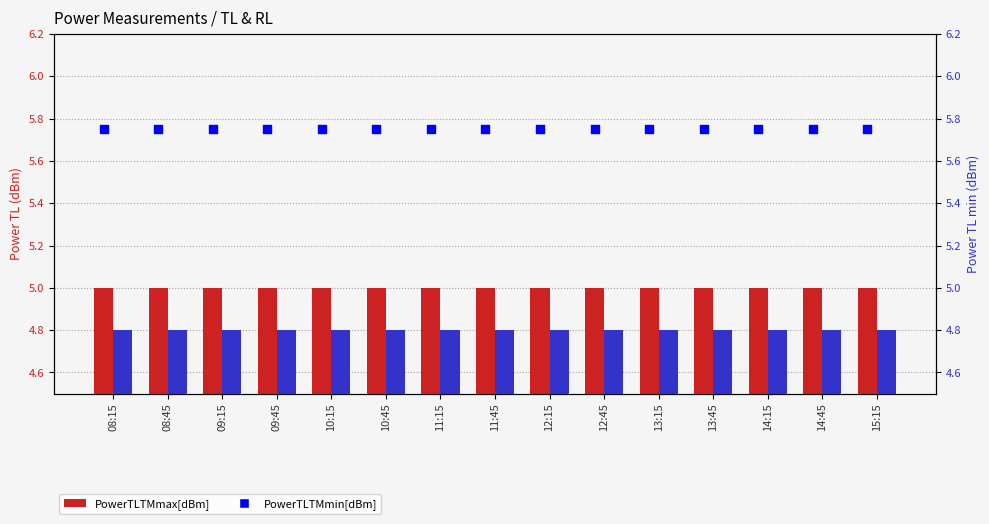

At which category is the sum across all series the highest?

08:15